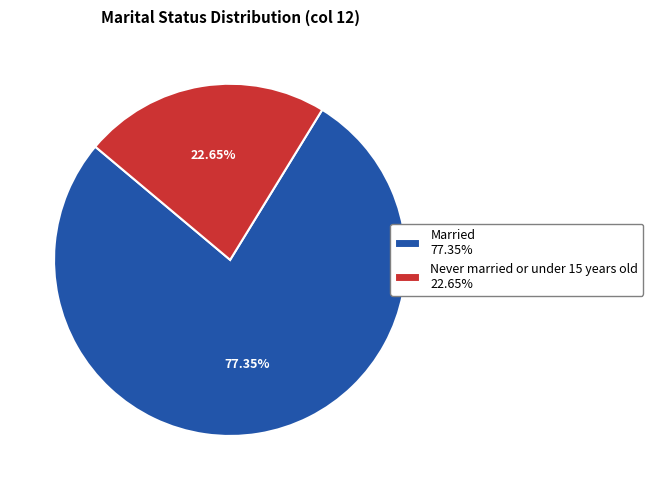

What is the ratio of the value at Married 77.35% to the value at Never married or under 15 years old 22.65%?

3.4